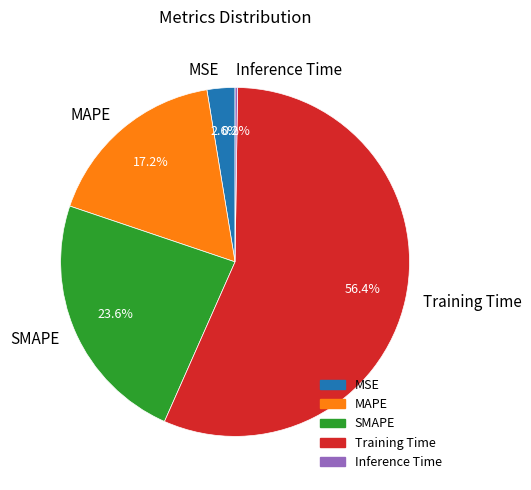

To the nearest percent, what portion does MSE represent?

3%